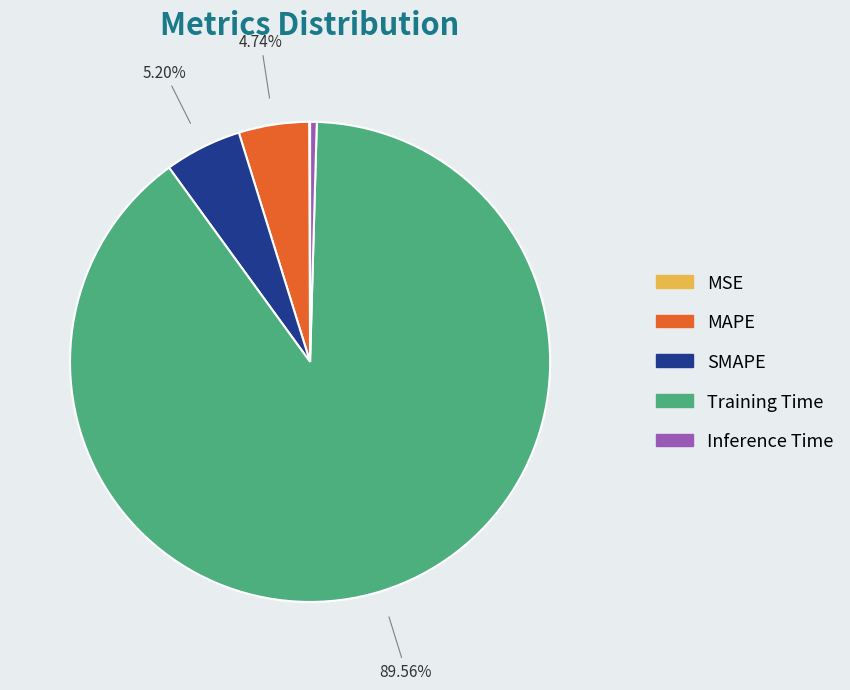

Which slice is the largest?

Training Time